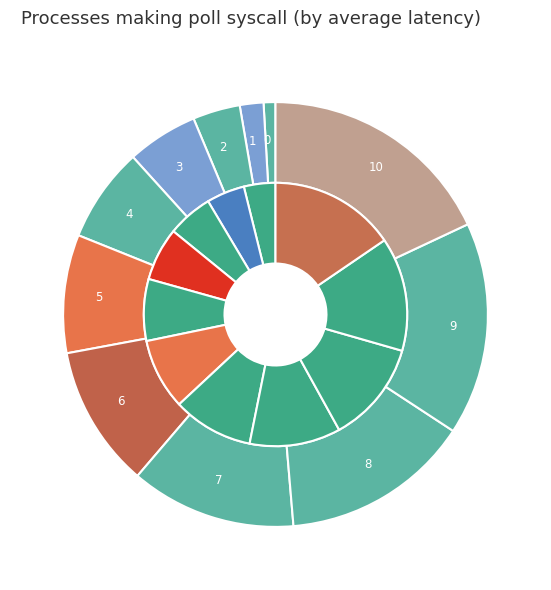

To the nearest percent, what is the average slice percentage?

9%